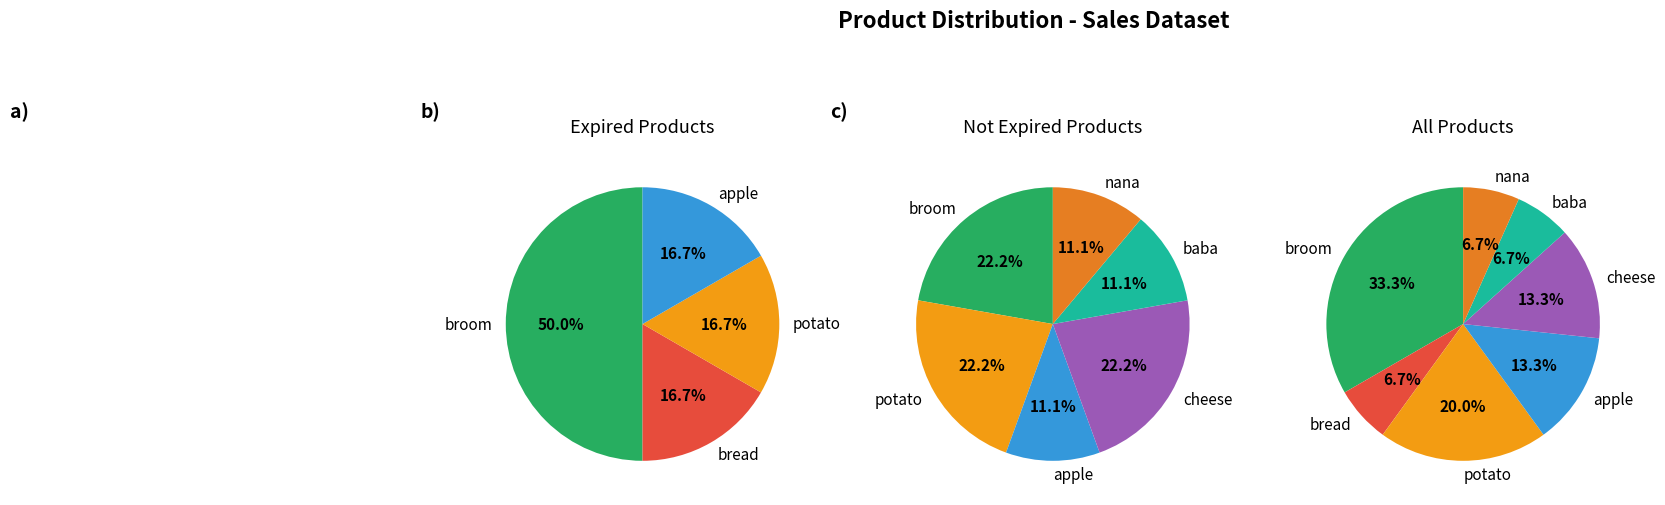

To the nearest percent, what is the average slice percentage?

14%